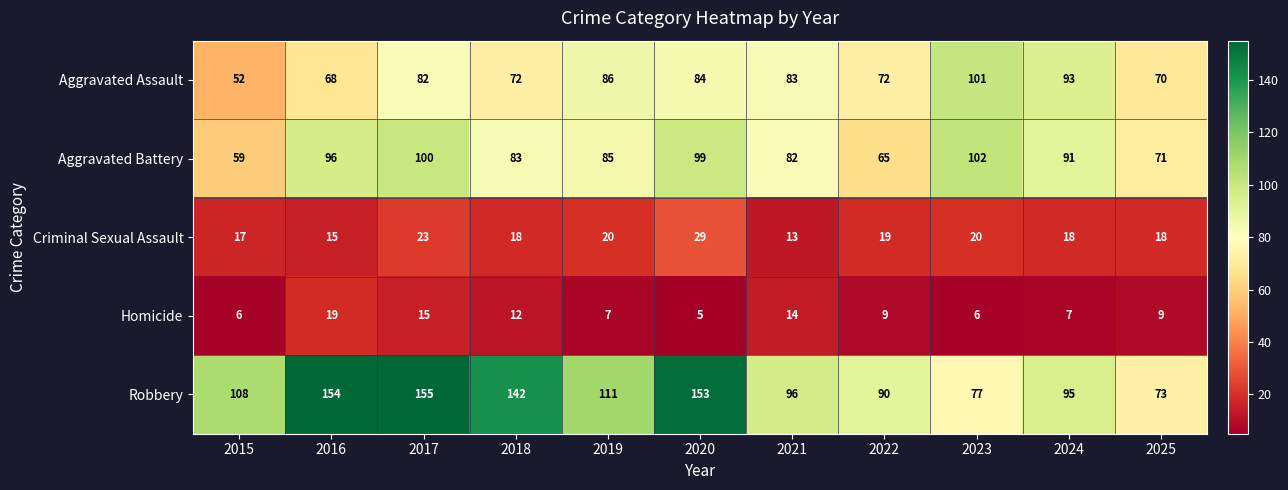

Rank the series by their maximum value, from highest to lowest.

Robbery, Aggravated Battery, Aggravated Assault, Criminal Sexual Assault, Homicide